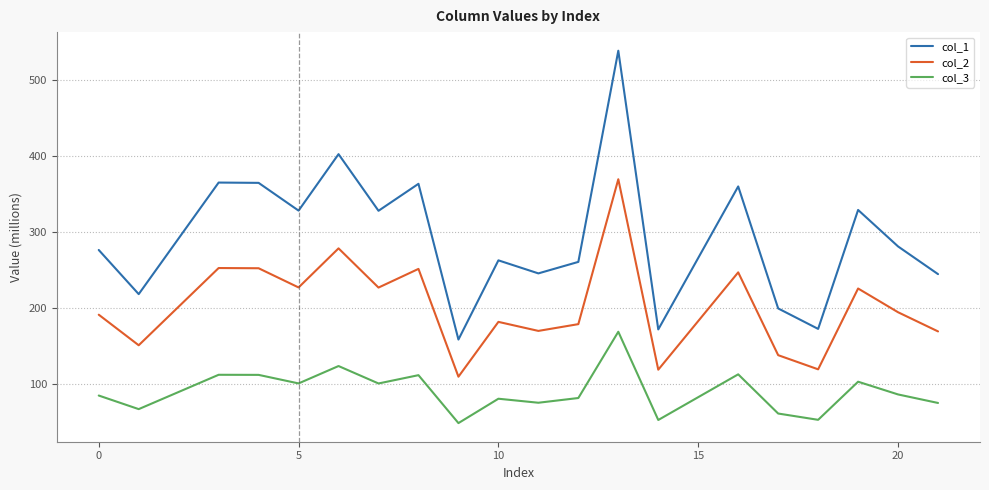

Which series has the largest total across all categories?

col_1